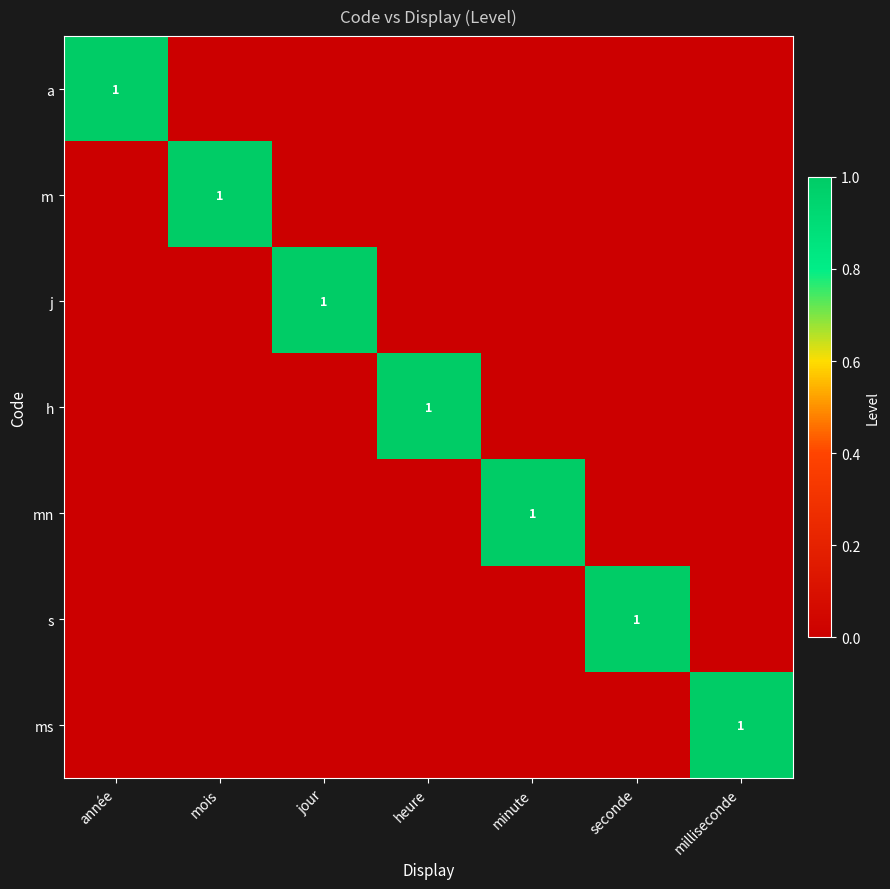

Is it true that j equals 0 at jour?

False